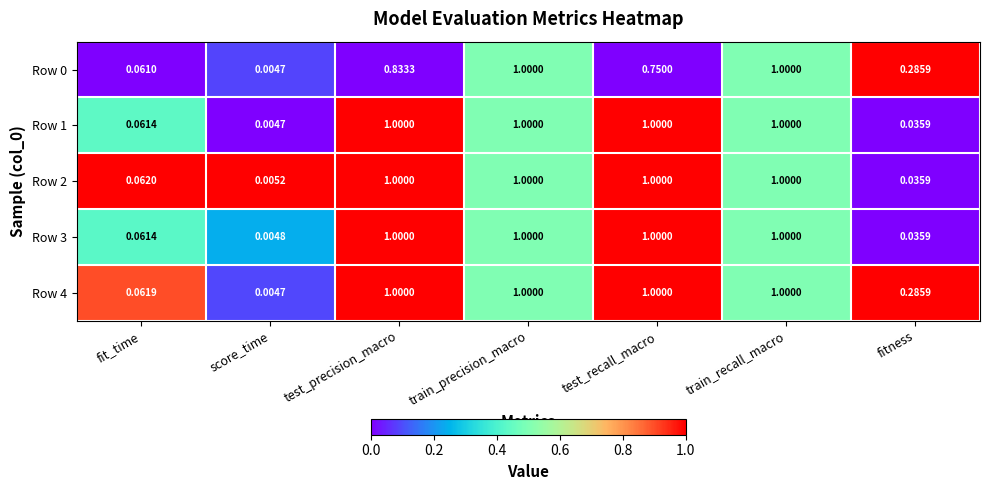

Where is Row 1 nearest to the value 0?

score_time